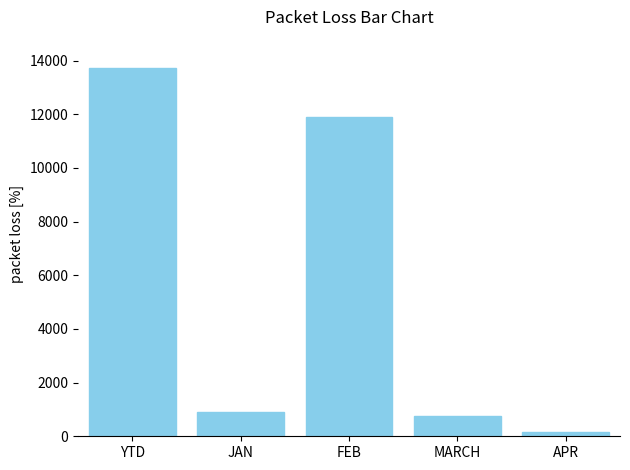

What is the greatest value displayed?

13721